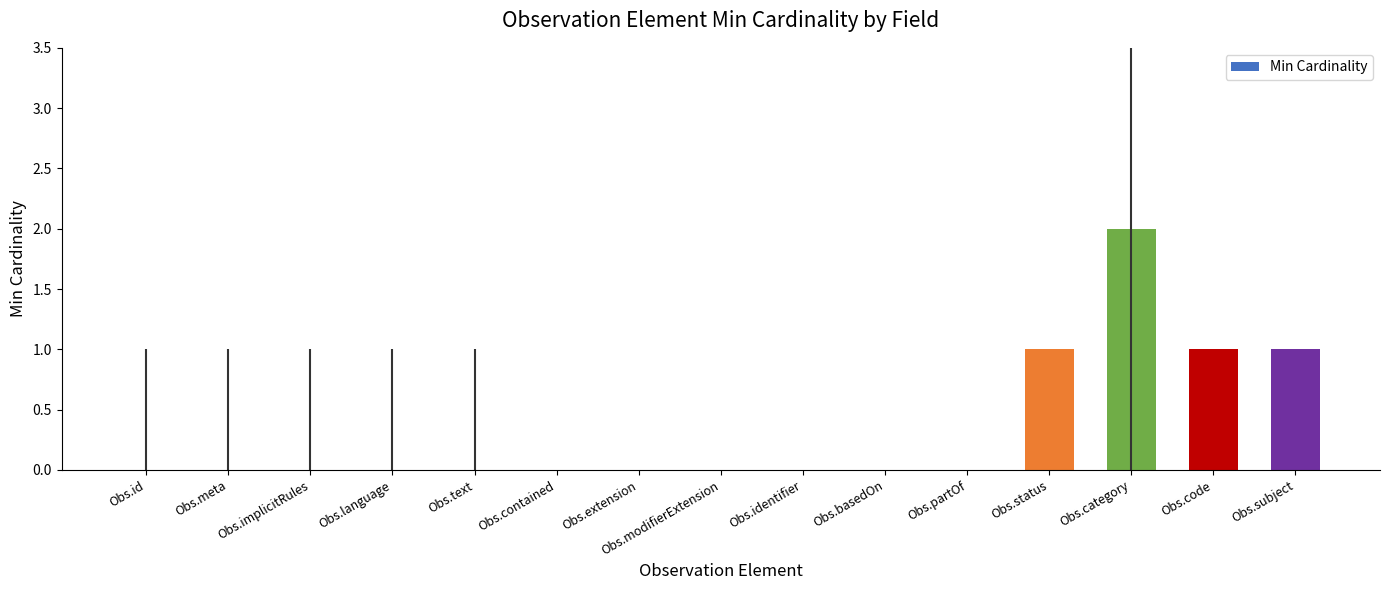

Between Obs.contained and Obs.subject, which is larger?

Obs.subject